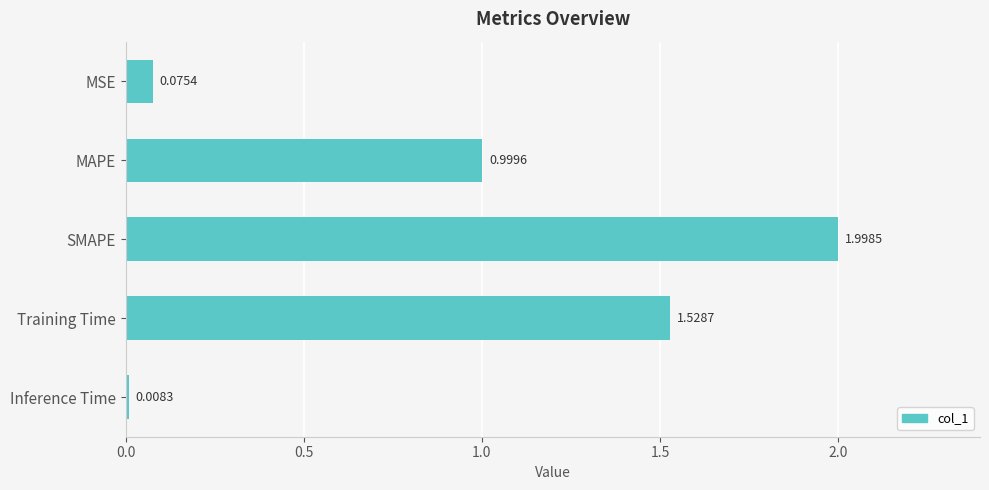

What is the maximum value shown in the chart?

2.0